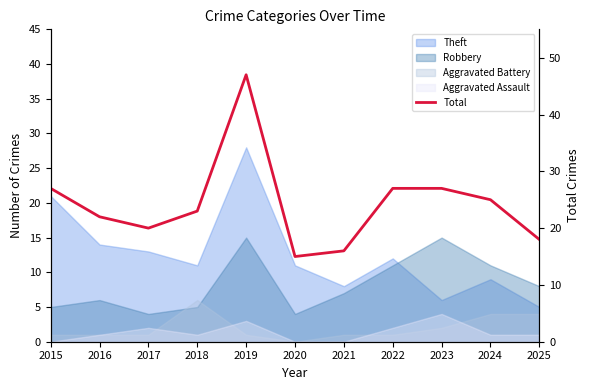

What is the value of the 7th point from the left?

16